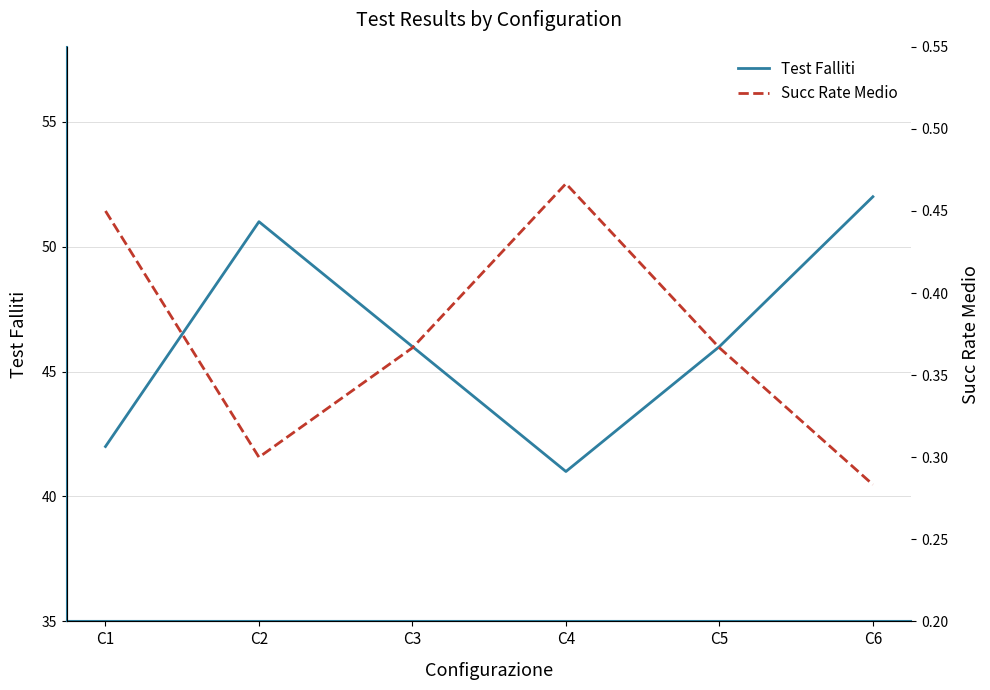

At which category does the chart reach its peak across all series?

C6